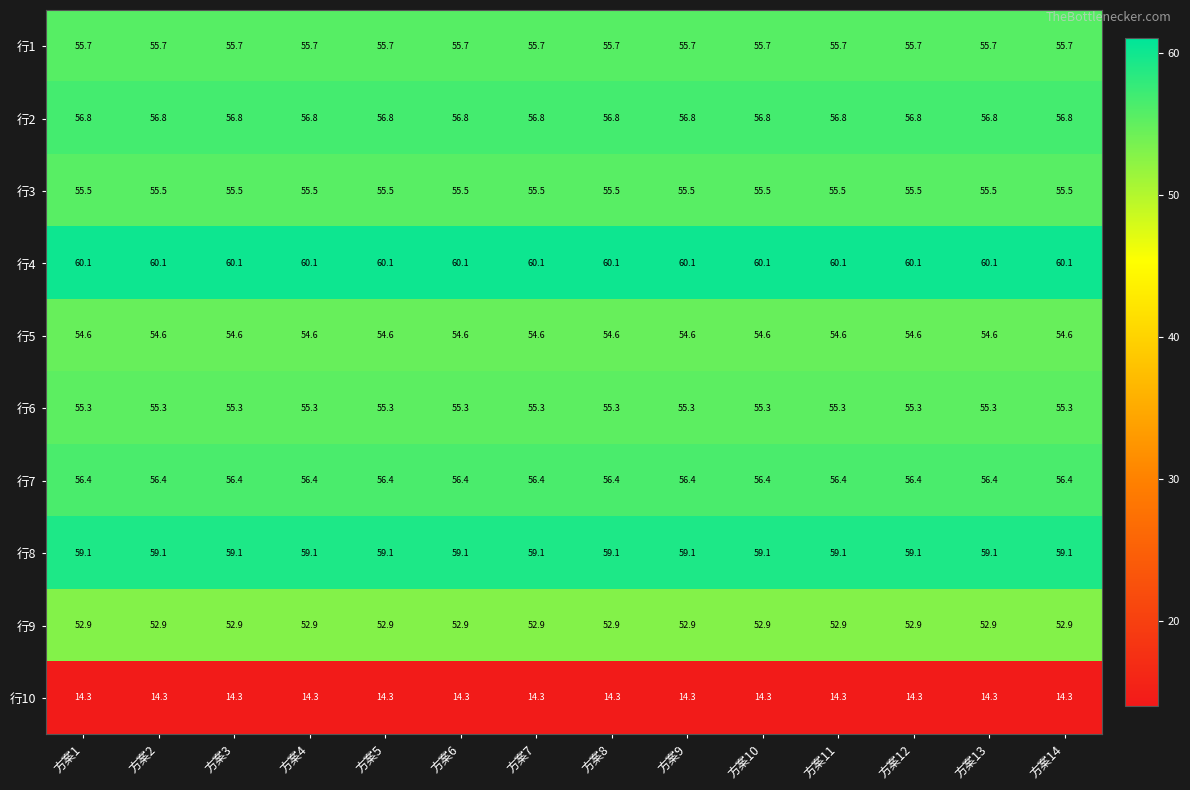

What is the smallest value displayed?

14.3